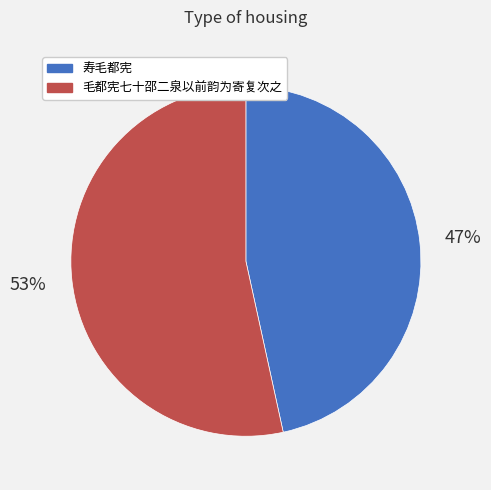

Rank the categories by value from highest to lowest.

毛都宪七十邵二泉以前韵为寄复次之, 寿毛都宪